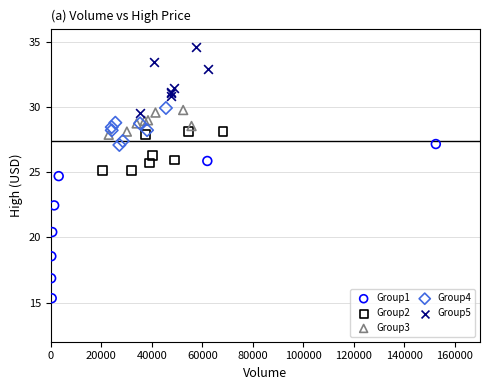

Which series contains the highest Y value?

Group5